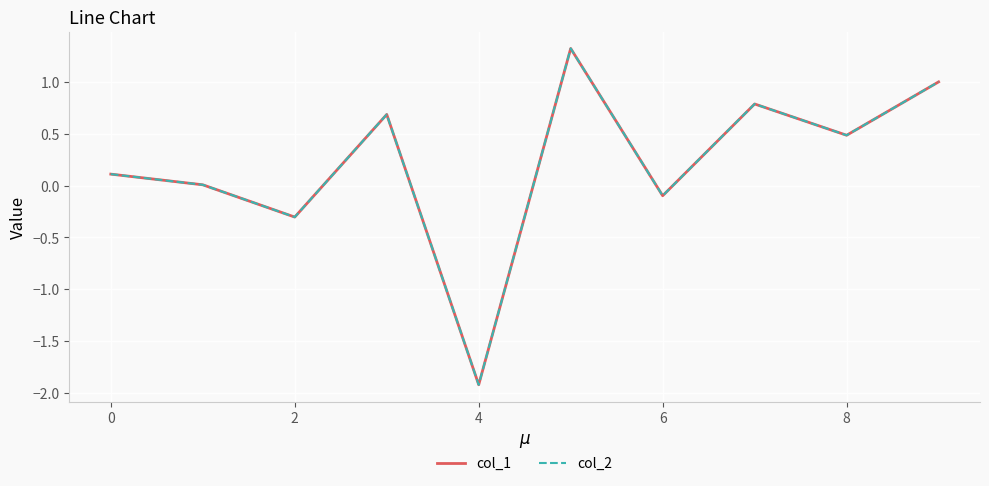

Does the chart have visible grid lines?

Yes